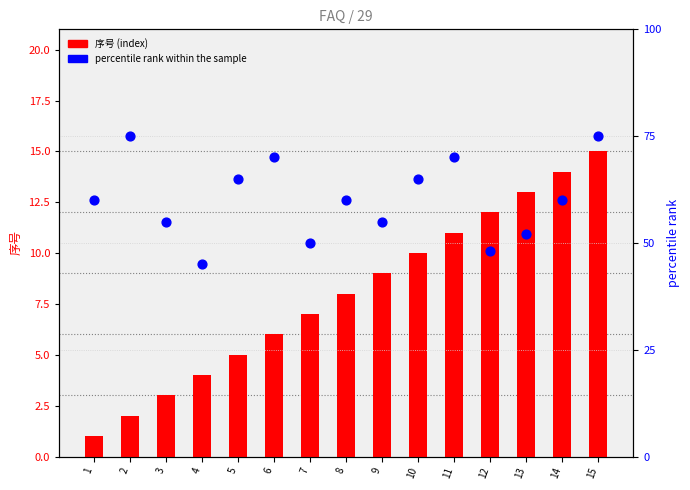

At which category is the sum across all series the highest?

15